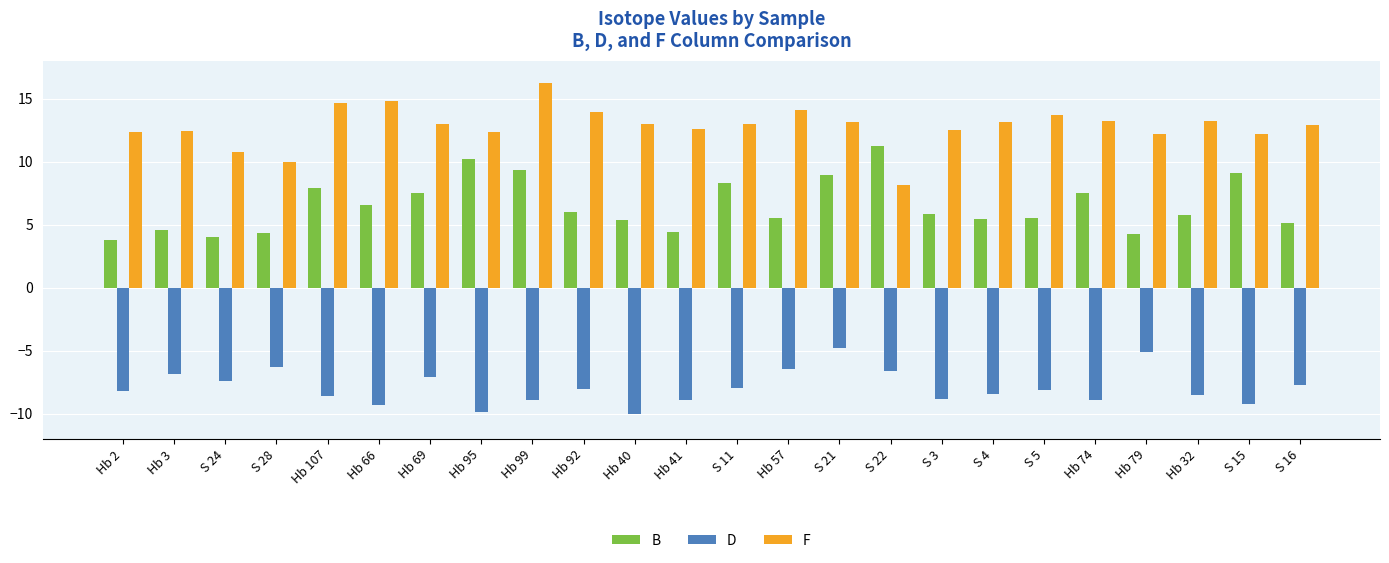

Between S 21 and Hb 79, which series saw the biggest shift?

B